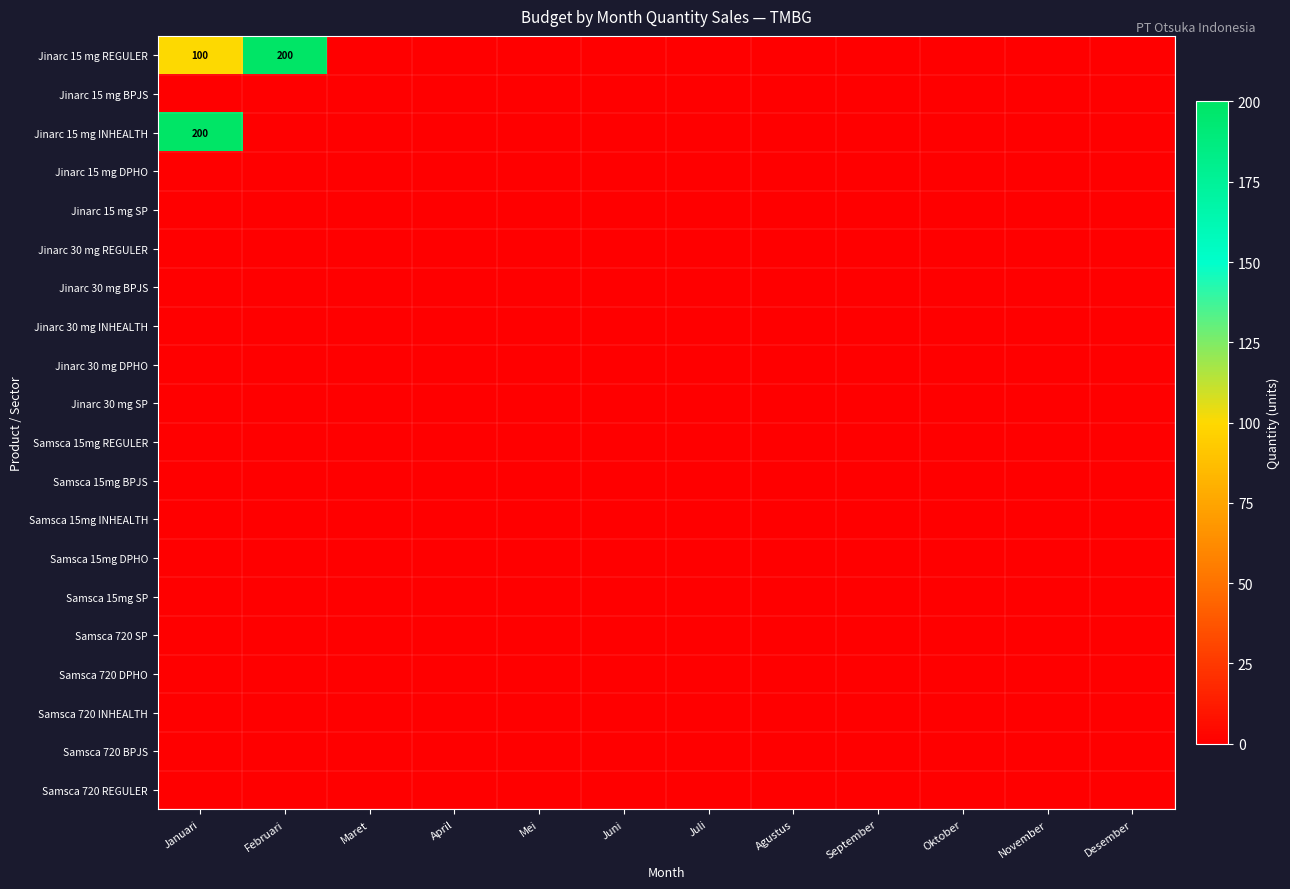

Which category has the lowest value in the Samsca 720 REGULER series?

Januari